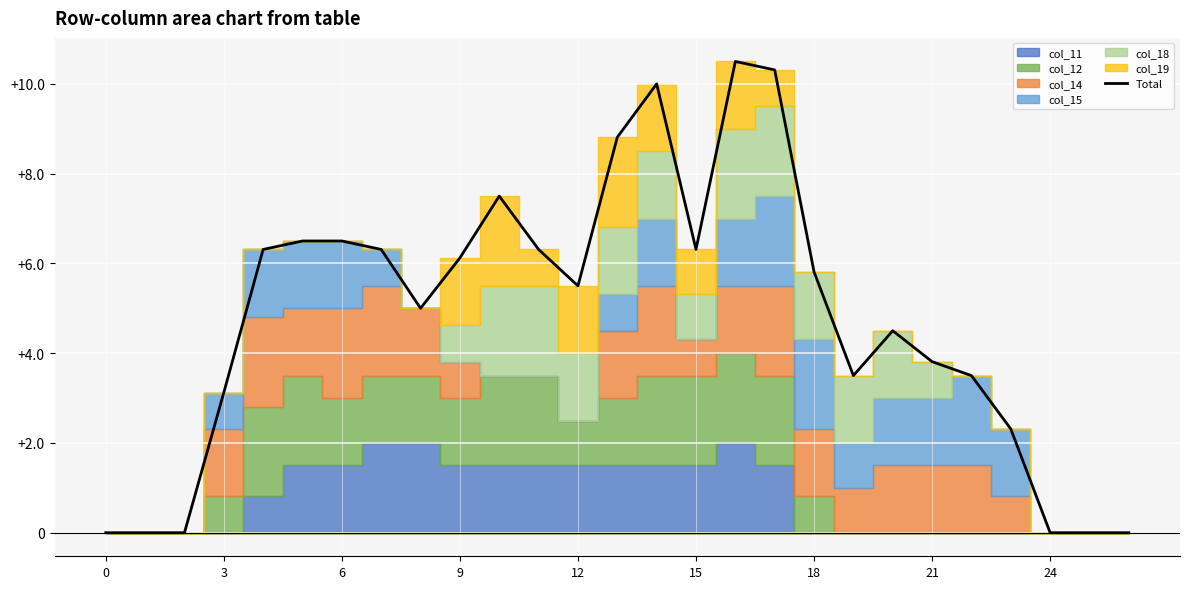

Reading right to left, extract all data points from this chart.

0.0	0.0	0.0	2.3	3.5	3.8	4.5	3.5	5.8	10.3	10.5	6.3	10.0	8.8	5.5	6.3	7.5	6.1	5.0	6.3	6.5	6.5	6.3	3.1	0.0	0.0	0.0